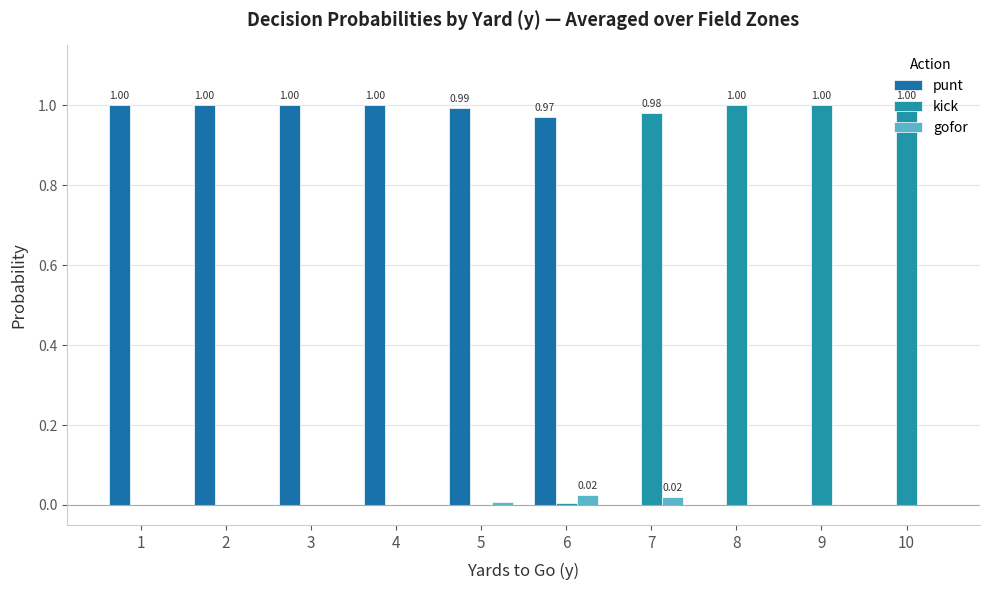

How many categories are shown in the chart?

10